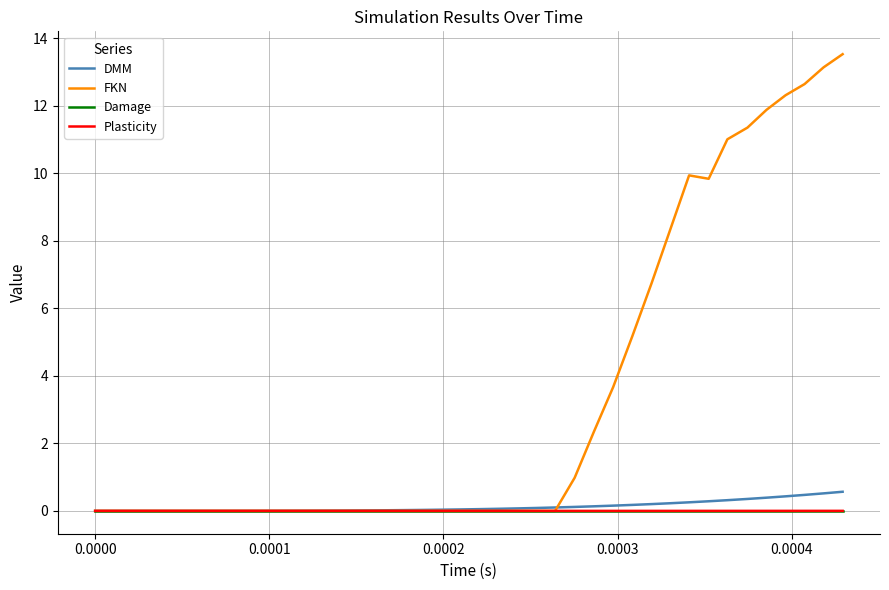

Which series has the largest total across all categories?

FKN